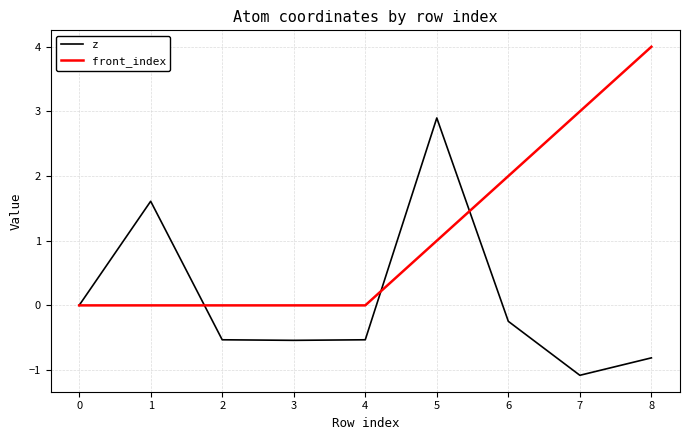

List the series in order of their peak value, highest first.

front_index, z